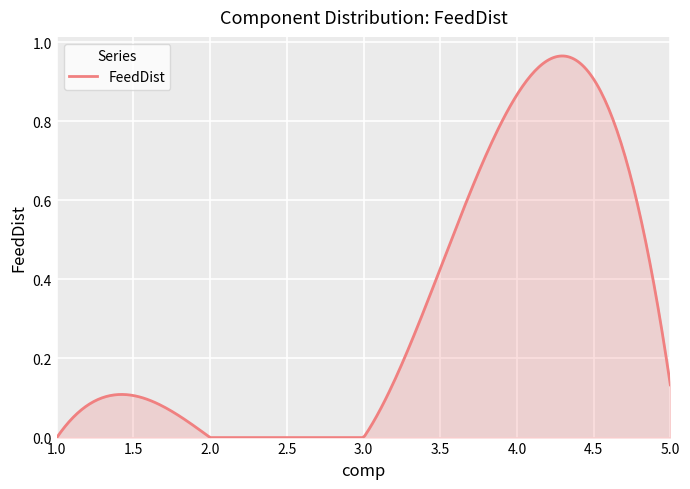

How many lines are shown in the chart?

1